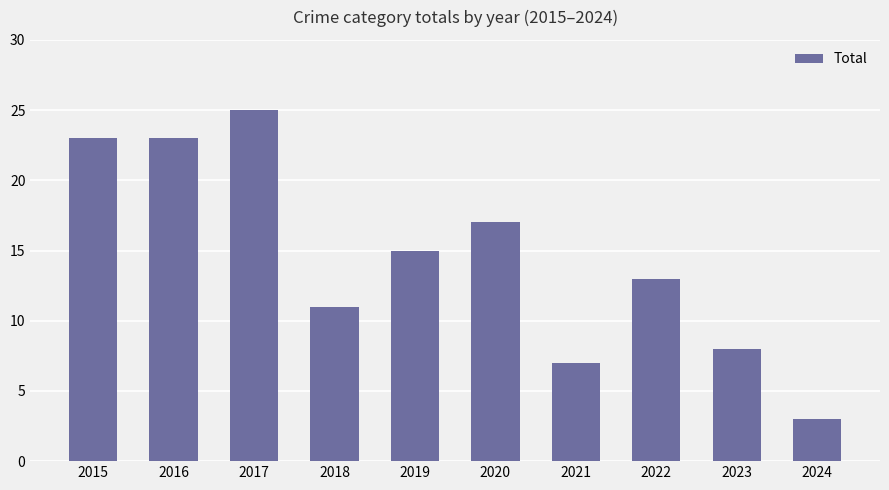

True or false: the data shows 13 at 2022.

True